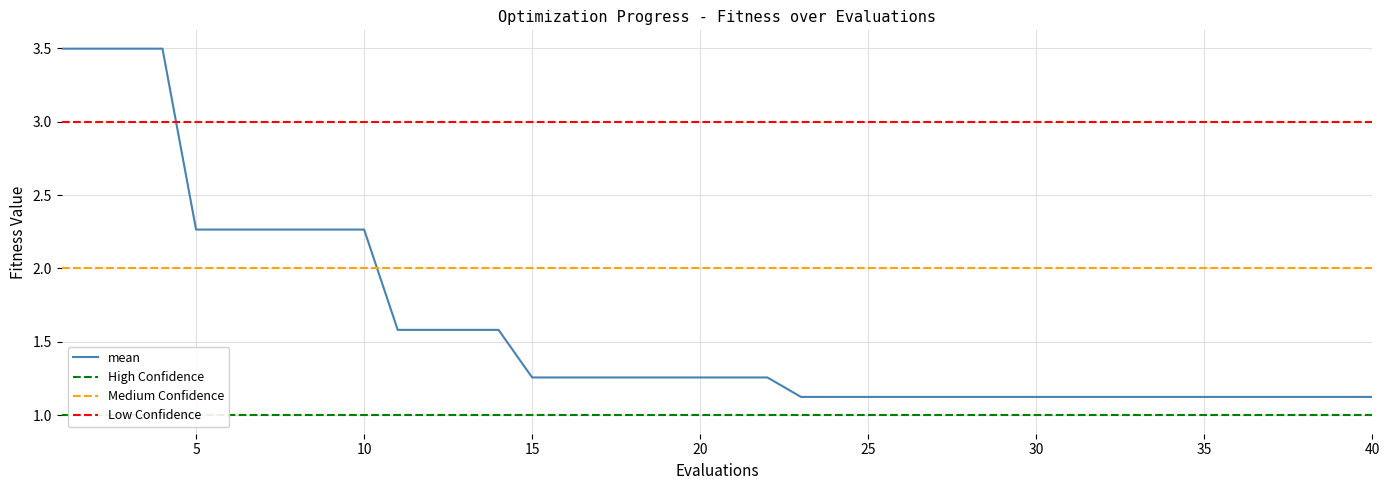

The mean series shows 0.7 at 10. True or false?

False